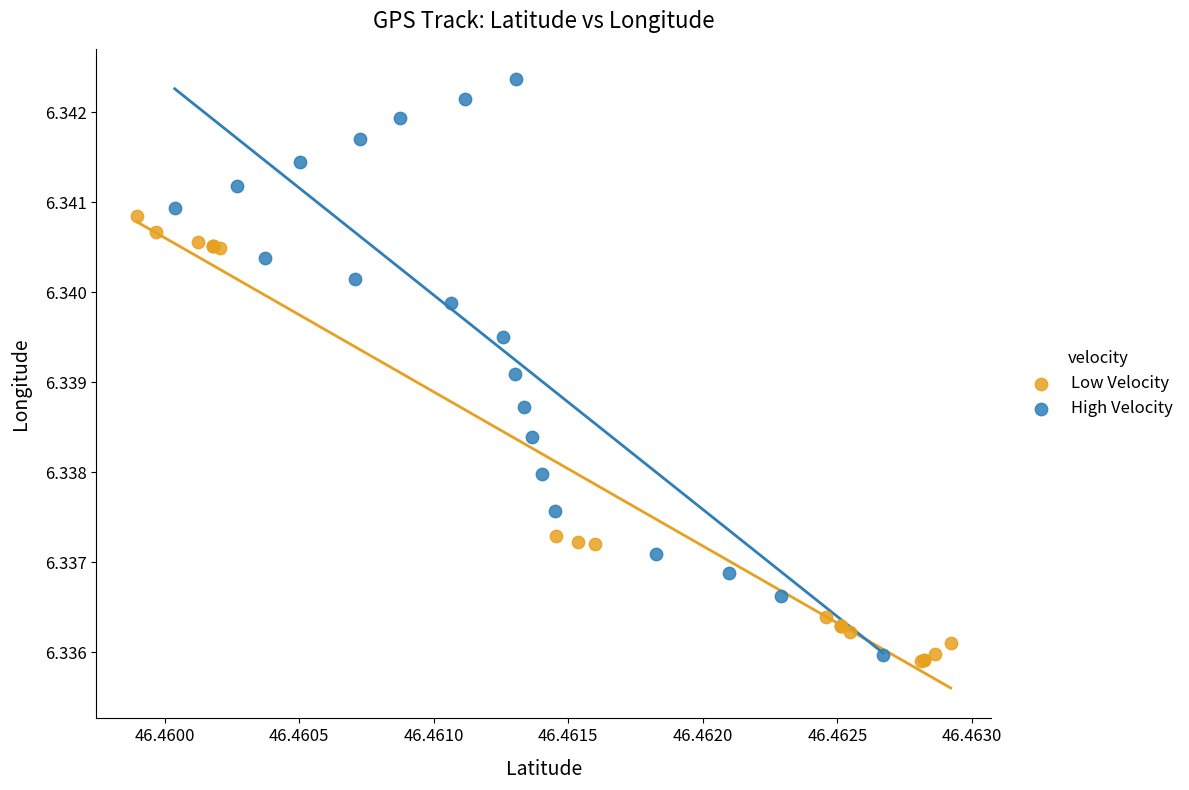

Which series contains the highest Y value?

High Velocity